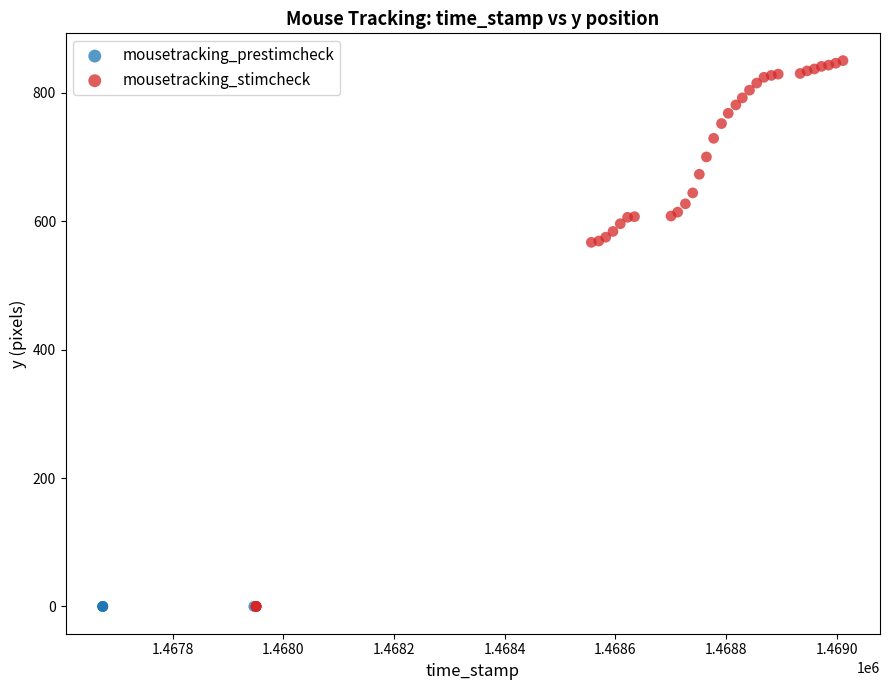

Which series contains the highest Y value?

mousetracking_stimcheck